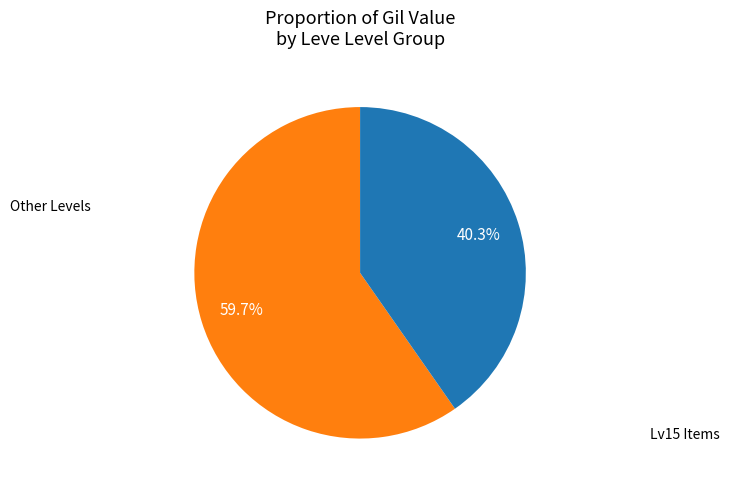

Is there a majority slice in this chart?

Yes